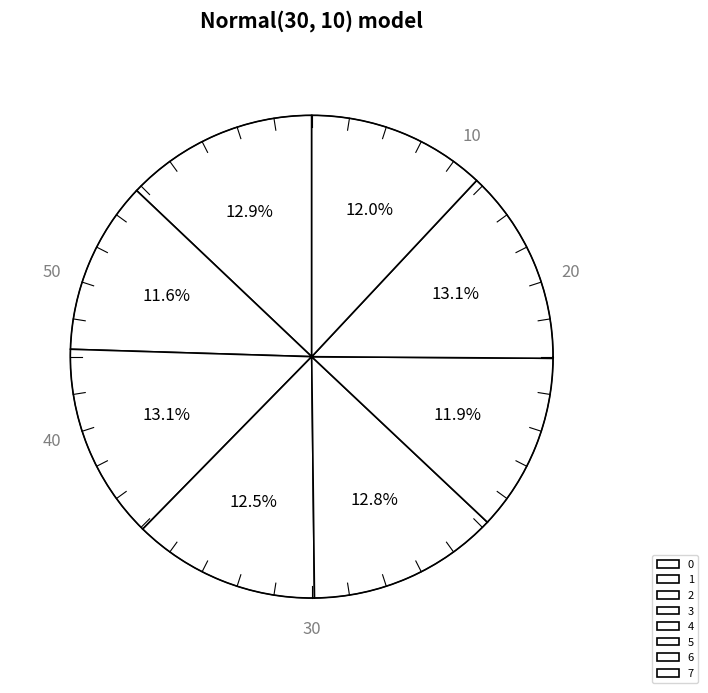

To the nearest percent, what is the combined percentage of 3 and 4?

25%